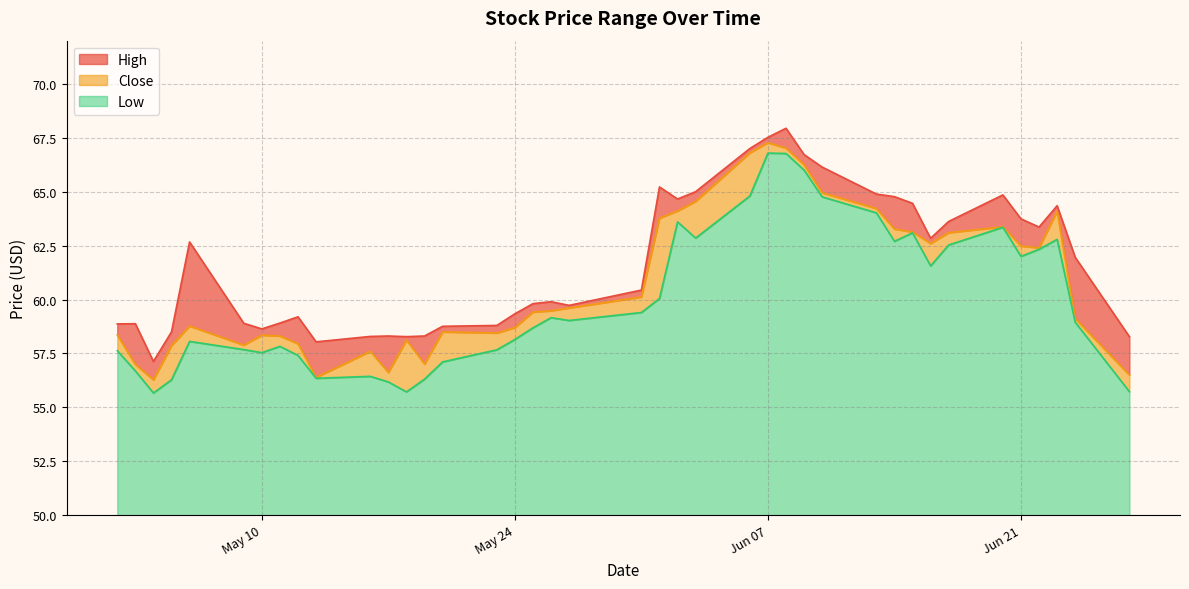

What is the maximum value for Low?

16.8